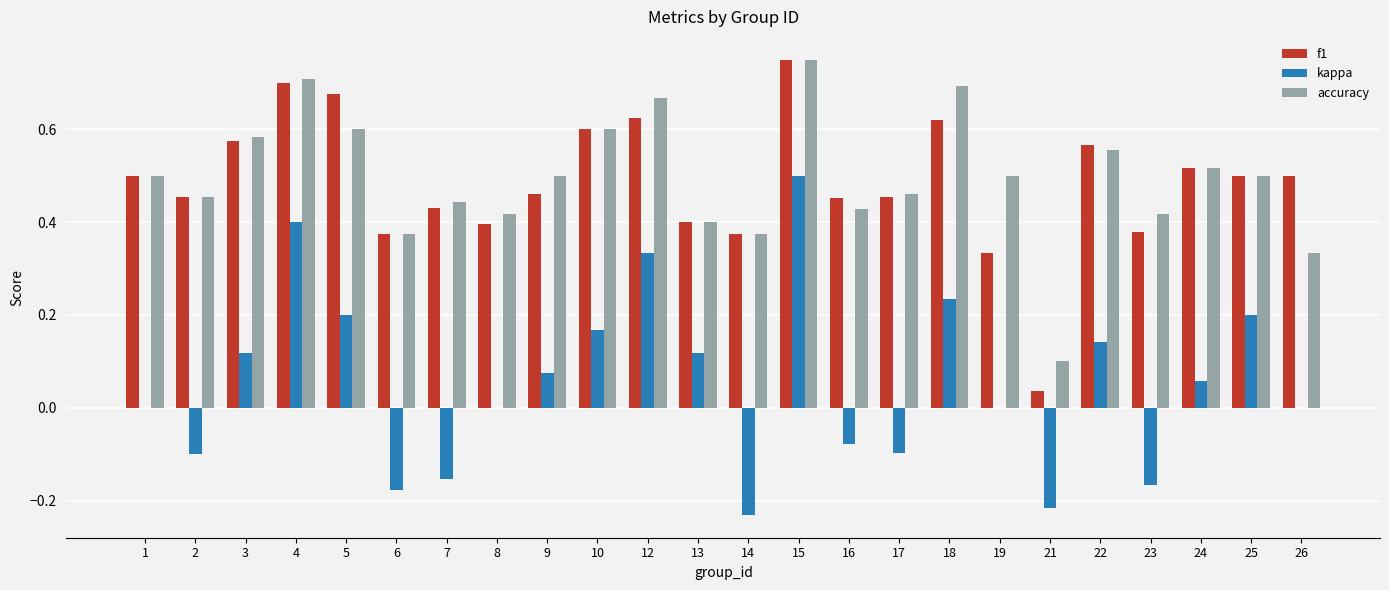

Is the value of f1 at 13 greater than the value of accuracy at 12?

No